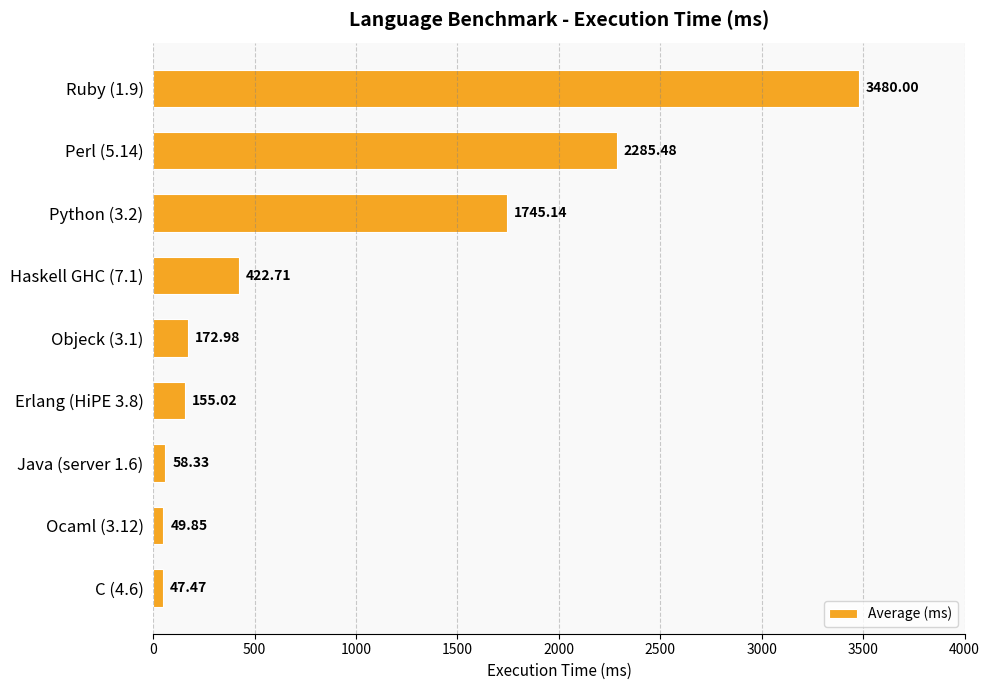

How many bars are there in total?

9